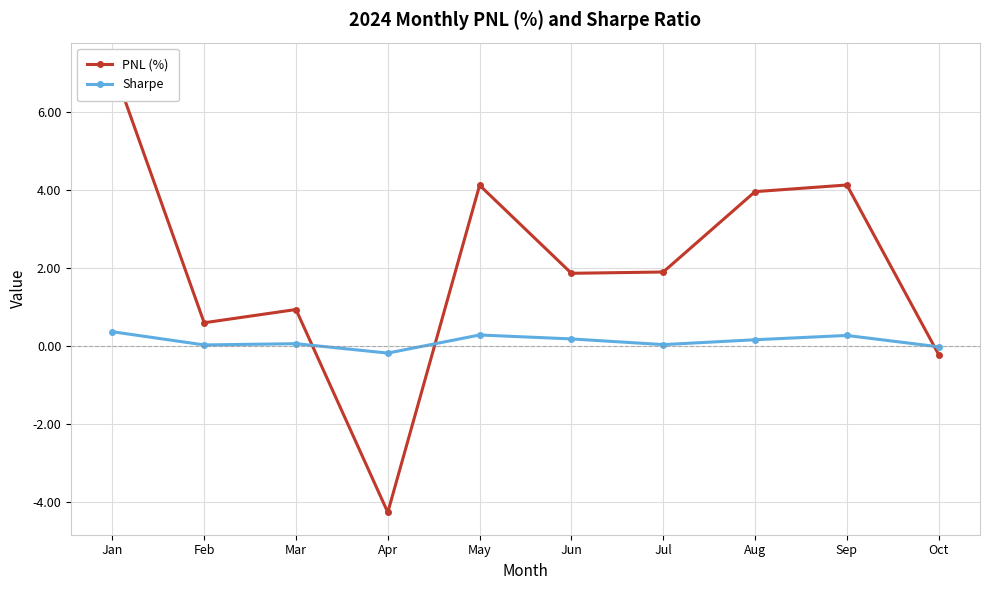

At which category does Sharpe reach its first local peak?

Mar